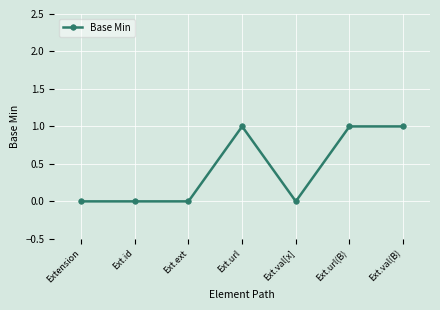

What is the label of the 2nd point from the left?

Ext.id